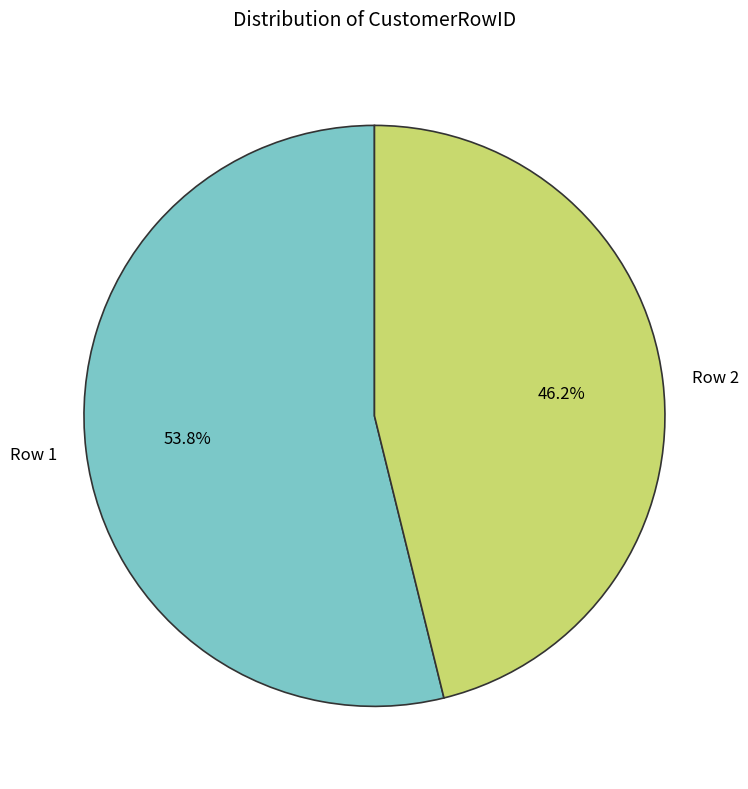

The Row 1 slice represents 68% of the pie. True or false?

False